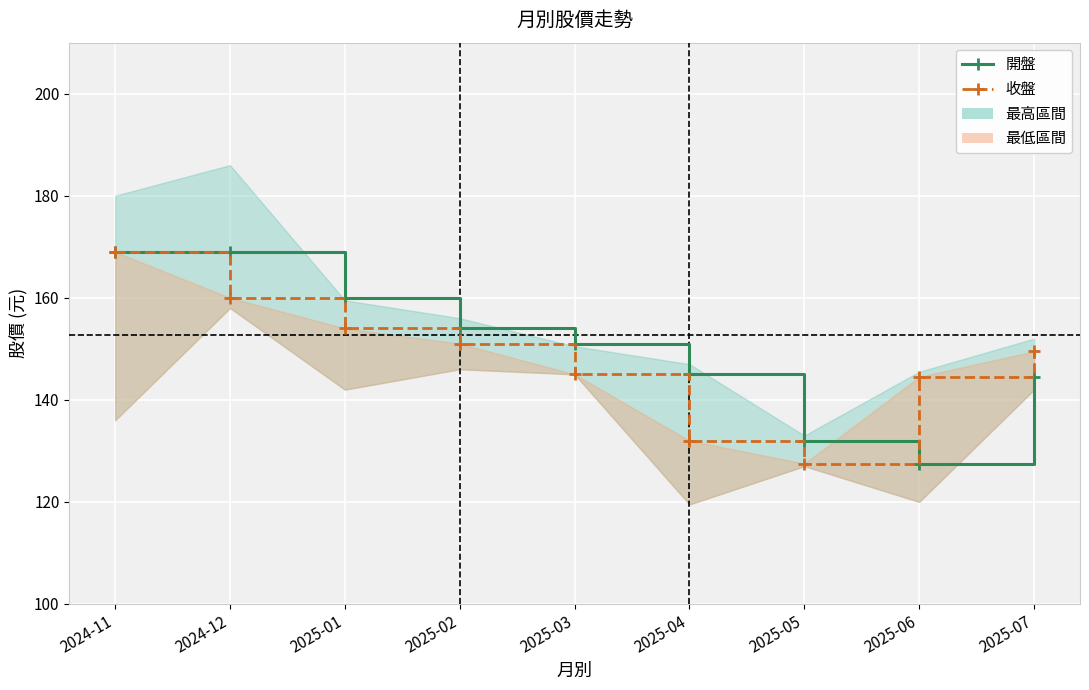

Where do 開盤 and 收盤 first cross each other?

2025-05 and 2025-06